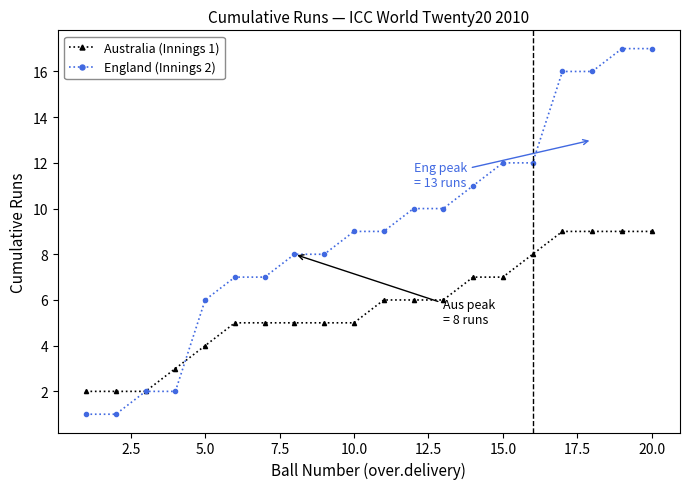

What is the value of the England (Innings 2) point at the 13th from the left?

10